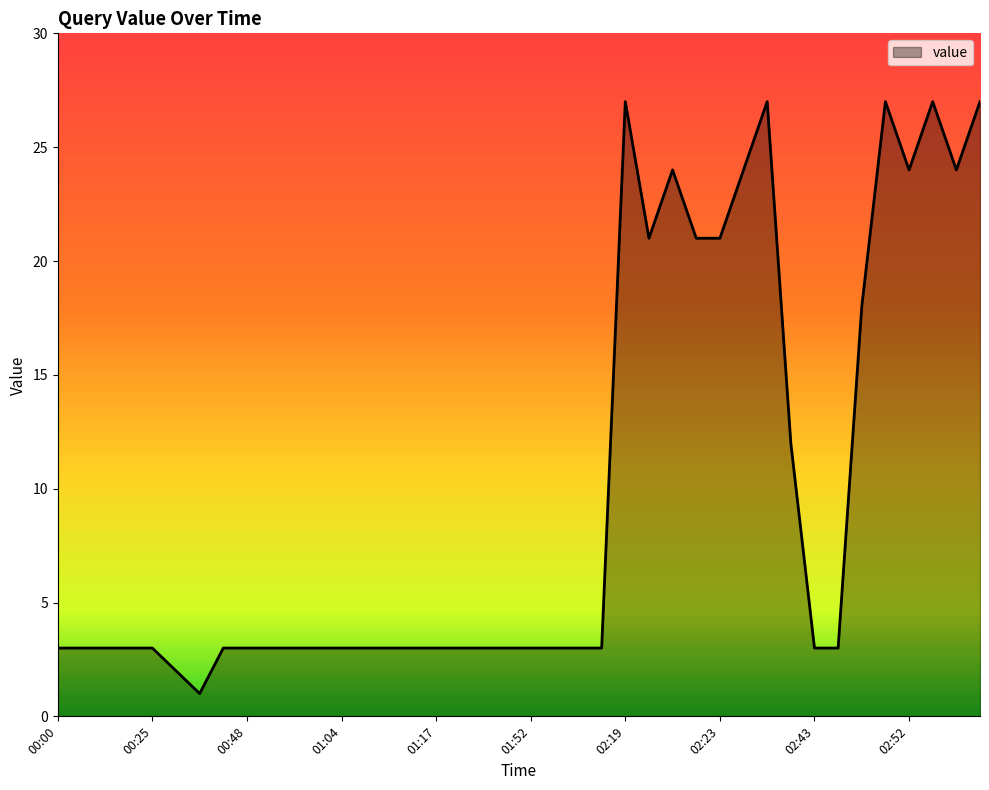

What is the maximum value shown in the chart?

27